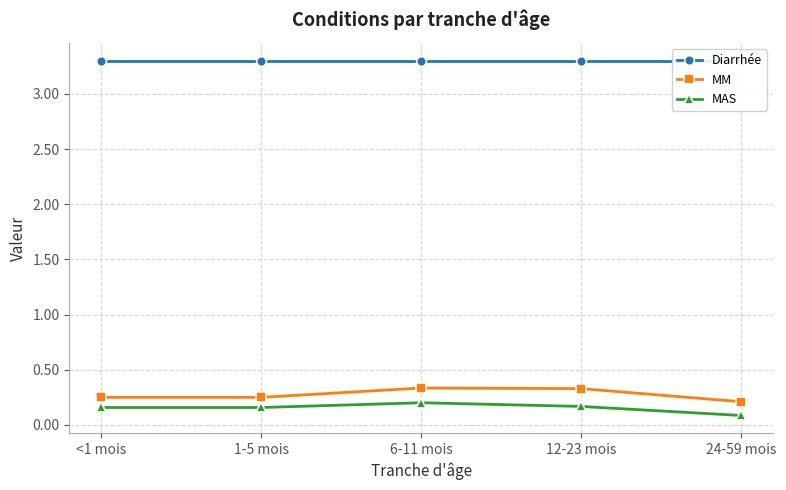

At 12-23 mois, list the series in order from smallest to largest.

MAS, MM, Diarrhée